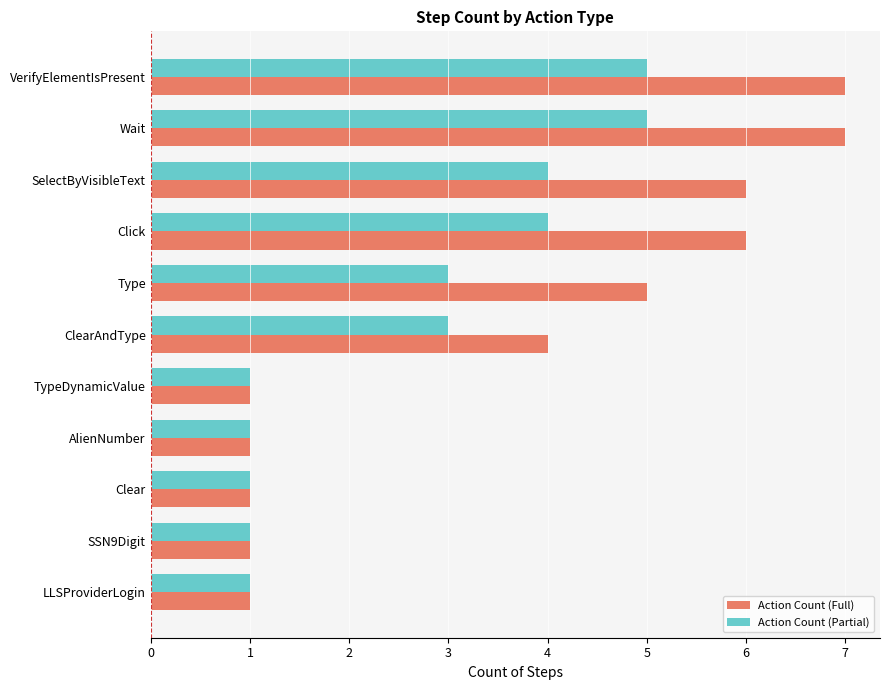

What is the greatest value displayed?

7